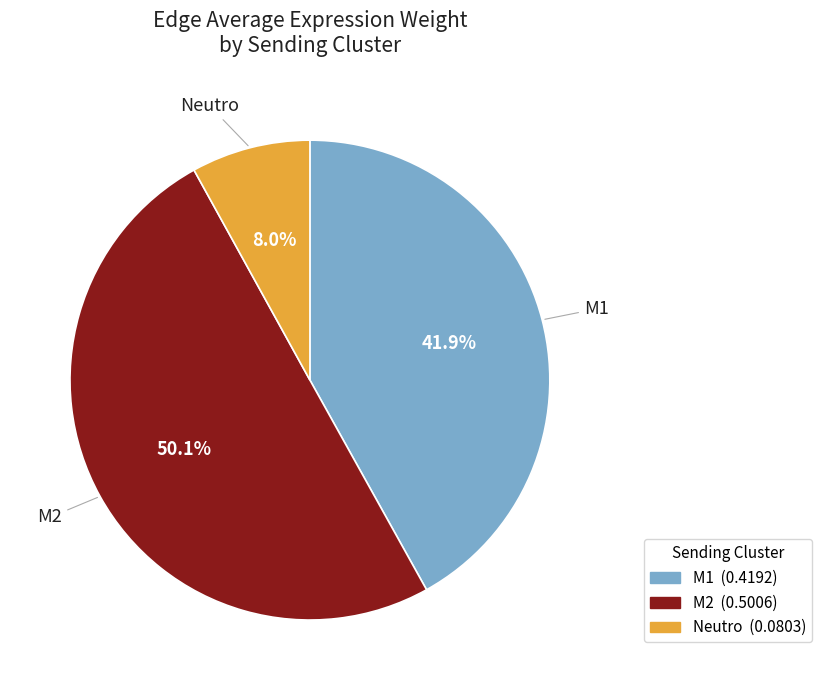

The M2 slice represents 62% of the pie. True or false?

False